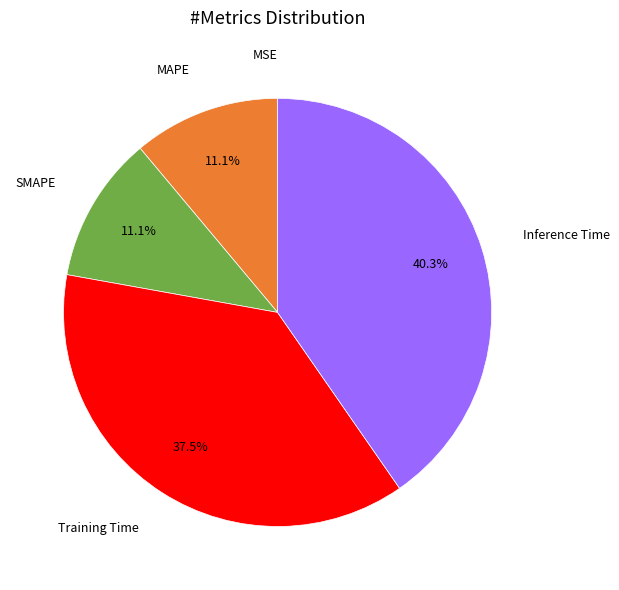

Does any single category account for the majority?

No